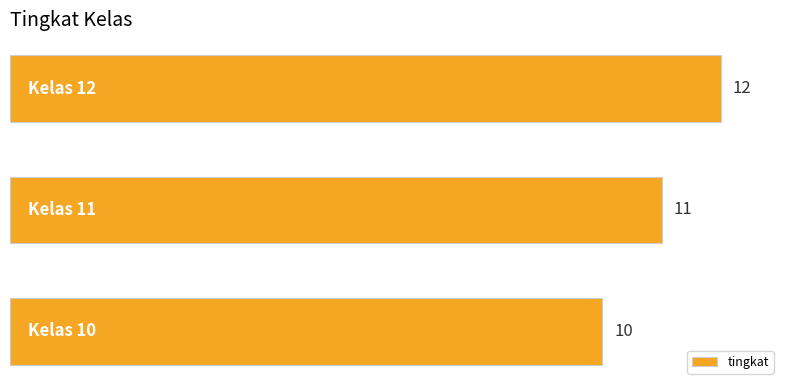

What is the minimum value shown in the chart?

10